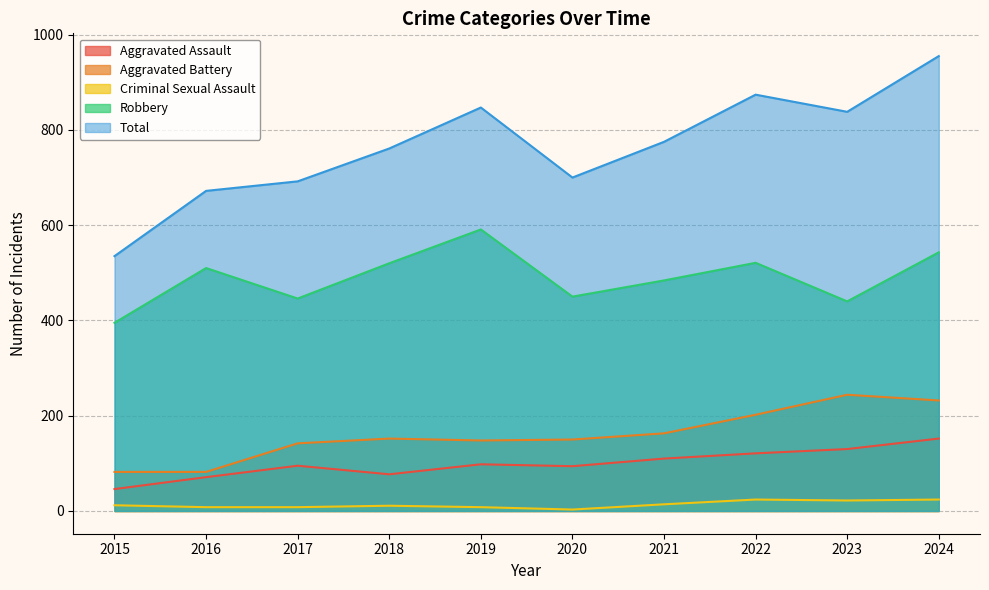

Reading left to right, transcribe all the data shown in this chart.

Aggravated Assault: 2015=46	2016=71	2017=95	2018=77	2019=98	2020=94	2021=110	2022=121	2023=130	2024=152
Aggravated Battery: 2015=82	2016=82	2017=142	2018=152	2019=148	2020=150	2021=163	2022=202	2023=244	2024=232
Criminal Sexual Assault: 2015=12	2016=8	2017=8	2018=11	2019=8	2020=3	2021=14	2022=24	2023=22	2024=24
Robbery: 2015=395	2016=510	2017=446	2018=520	2019=591	2020=450	2021=484	2022=521	2023=440	2024=543
Total: 2015=535	2016=672	2017=692	2018=761	2019=847	2020=700	2021=775	2022=874	2023=838	2024=955